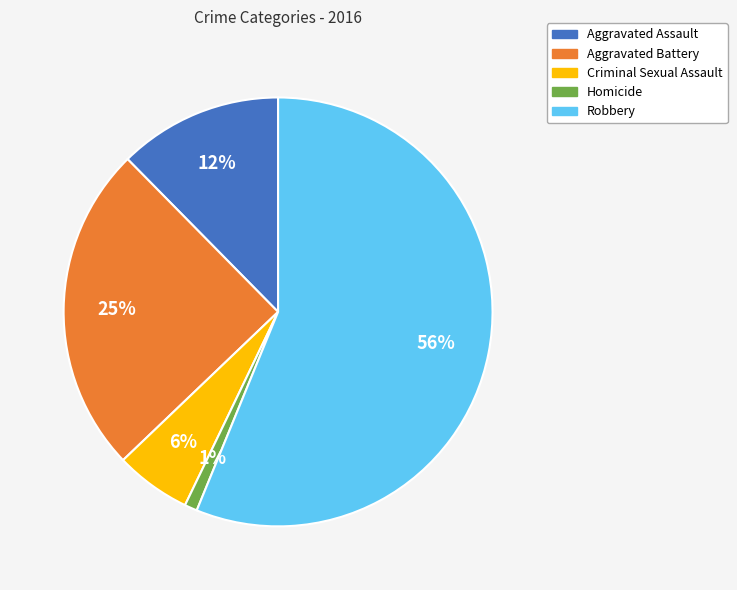

To the nearest percent, what portion does Aggravated Assault represent?

12%